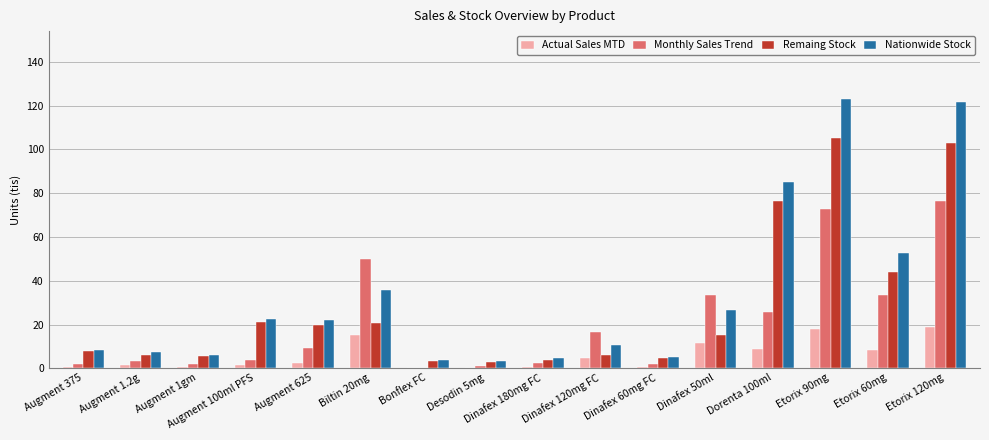

What is the maximum value for Remaing Stock?

105.1